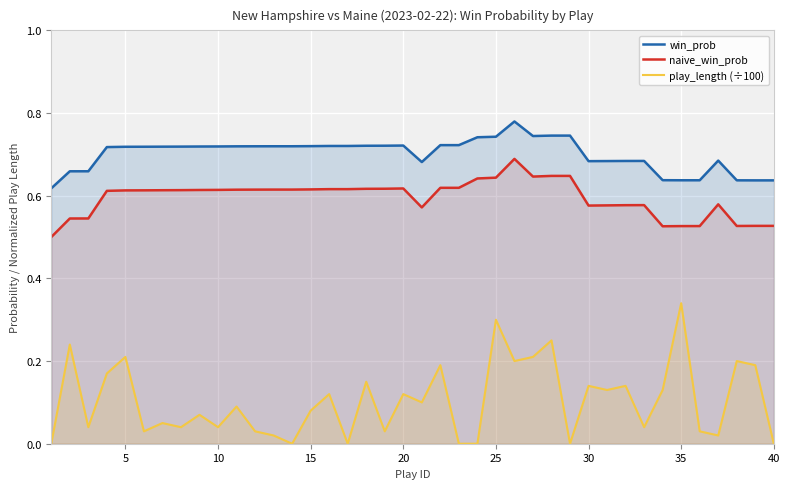

List the series in order of their peak value, highest first.

win_prob, naive_win_prob, play_length (÷100)